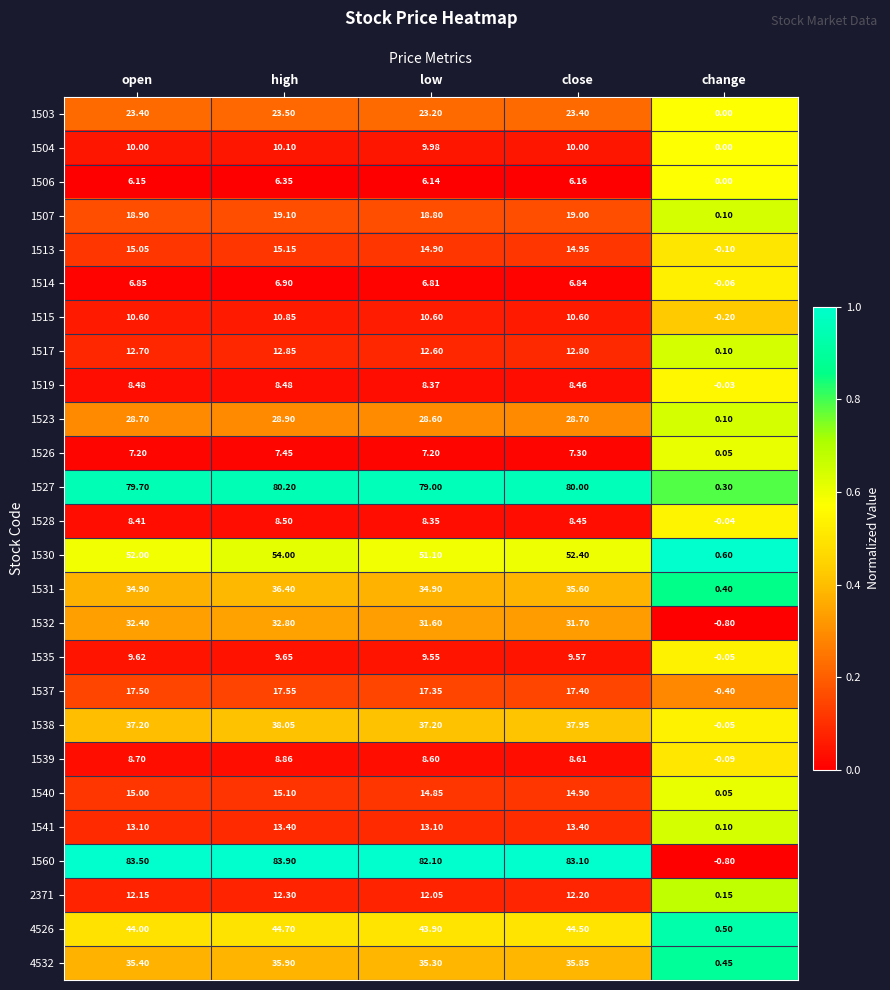

Which series has the widest spread of values?

1560